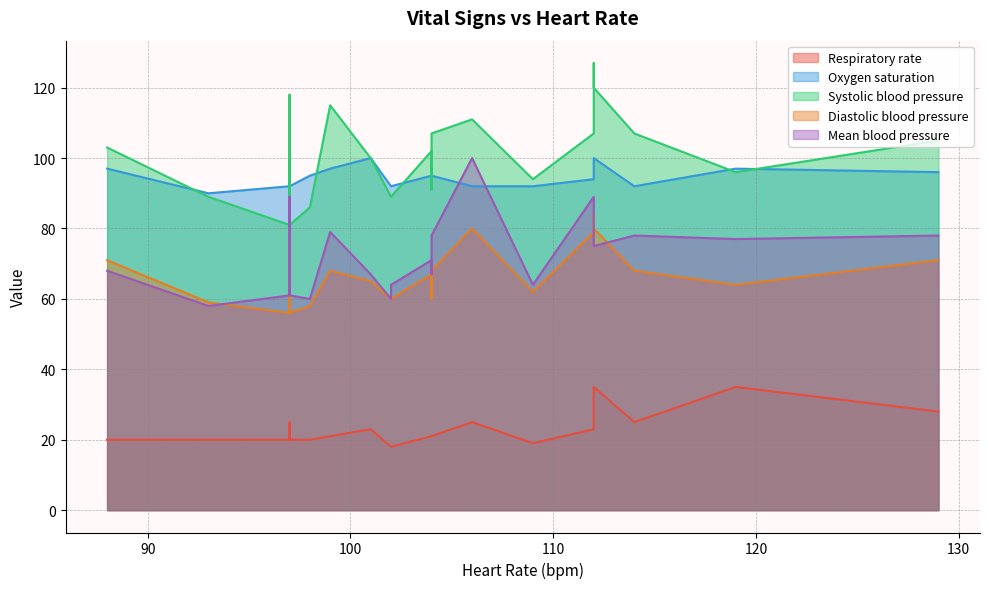

True or false: Oxygen saturation has more than 2 points higher than both neighbors.

True